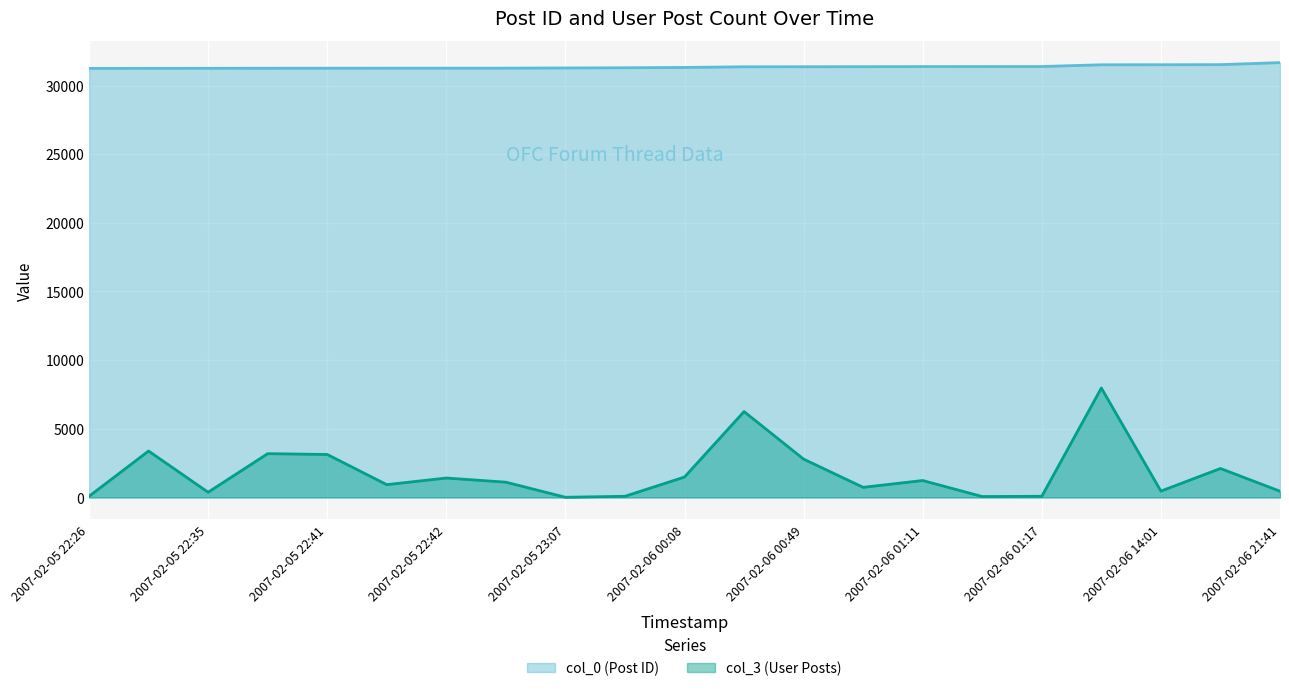

Which series has the largest total across all categories?

col_0 (Post ID)